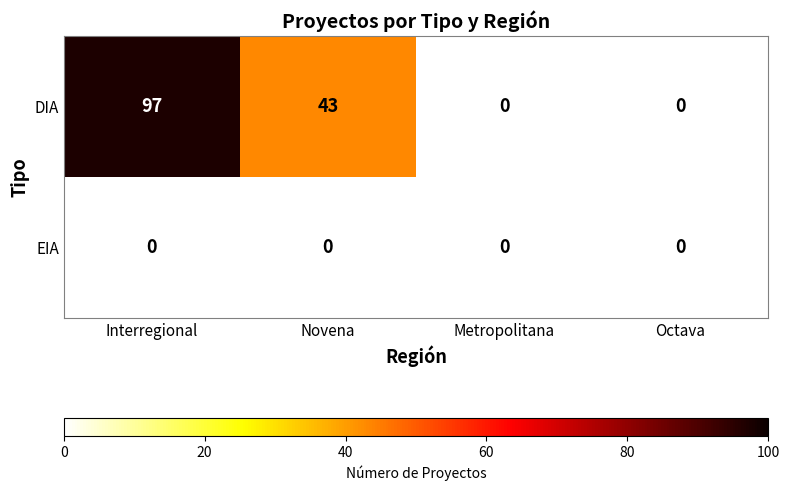

Which label corresponds to the largest value in the chart?

Interregional